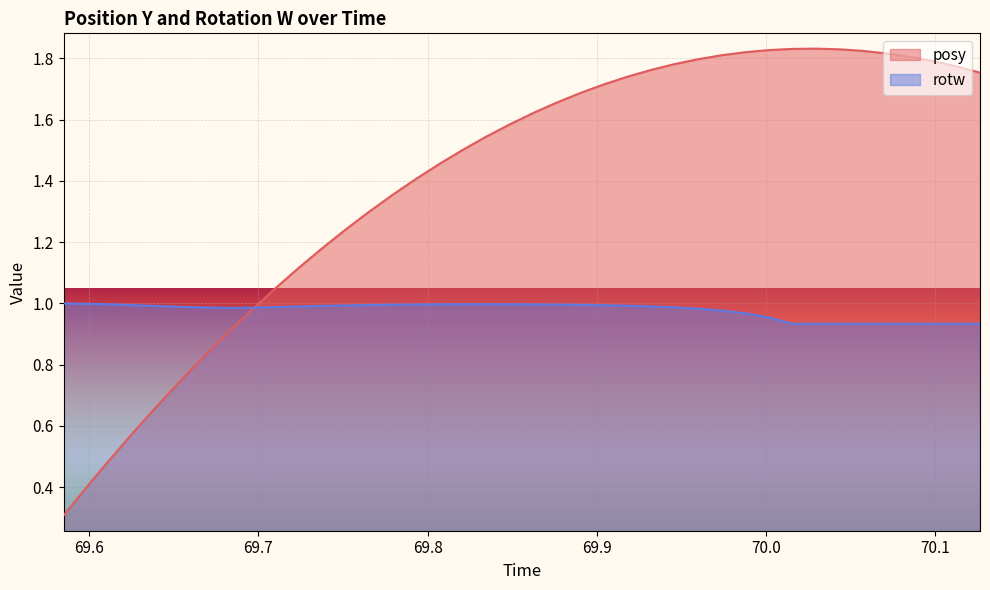

Which series has the largest total across all categories?

posy